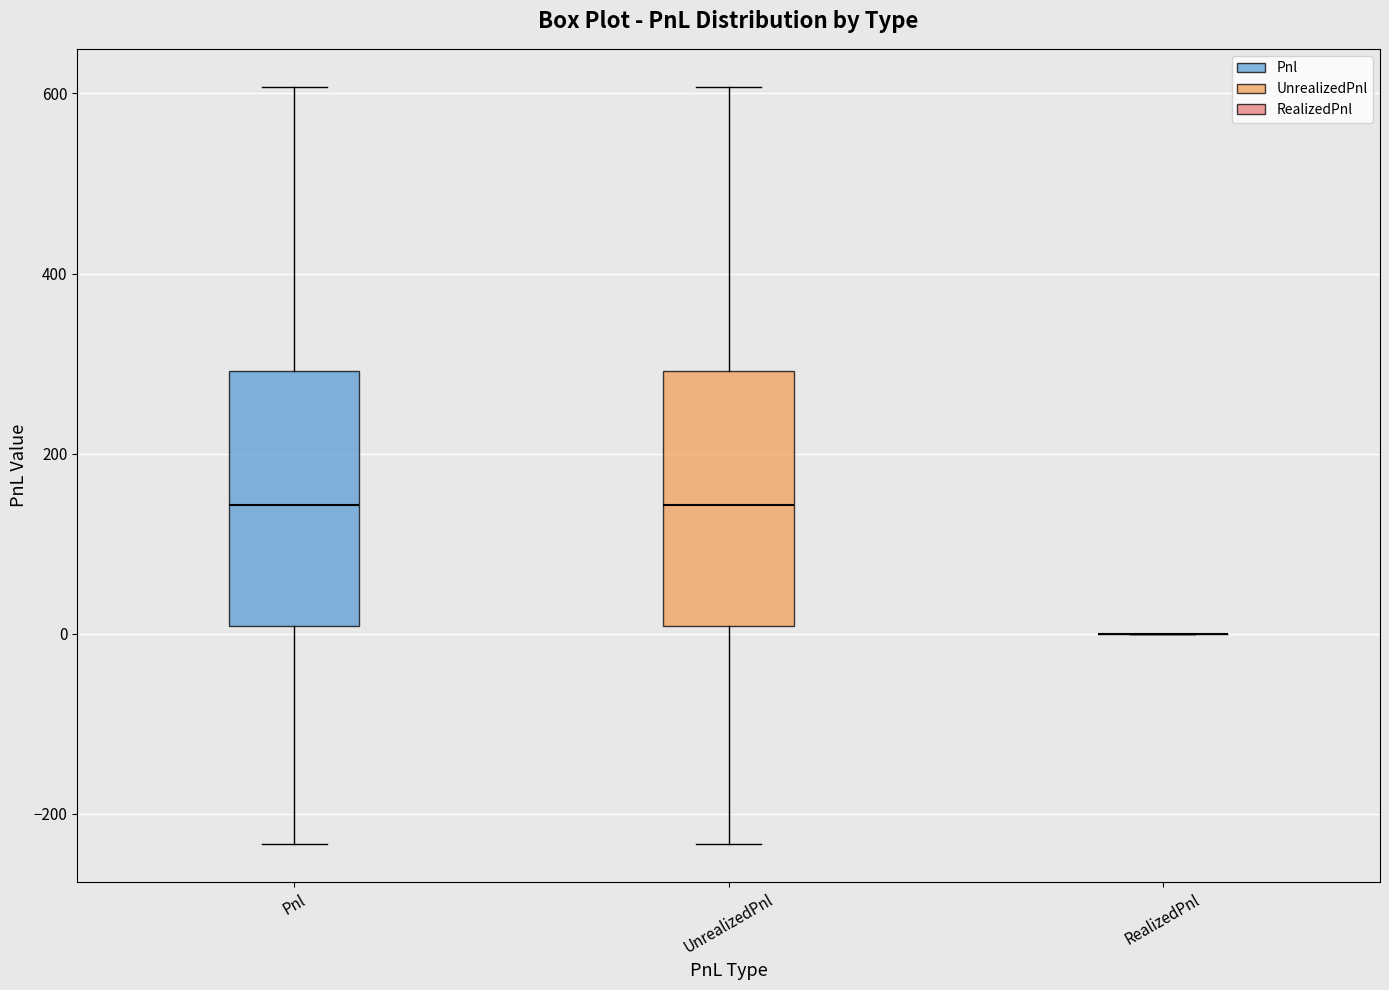

Reading left to right, transcribe this box plot: for each box, give where its median line is, the range the box spans, and where its two whiskers end, as read against the y-axis. The values are not printed on the chart, so give them approximately, as read against the axis.

Pnl: median 140, box 0 to 300, whiskers -240 to 600
UnrealizedPnl: median 140, box 0 to 300, whiskers -240 to 600
RealizedPnl: box collapsed to a line at 0, whiskers 0 to 0